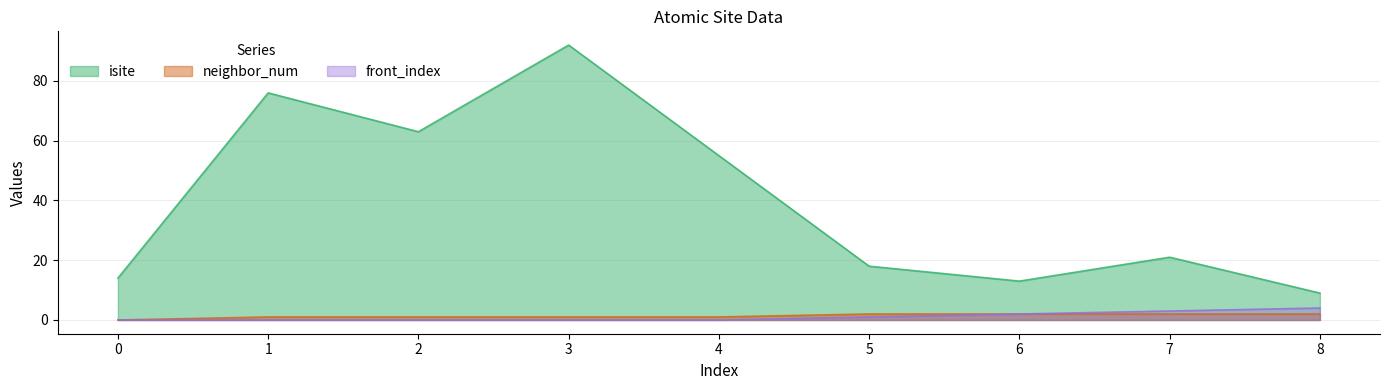

At which category does isite reach its first local valley?

2